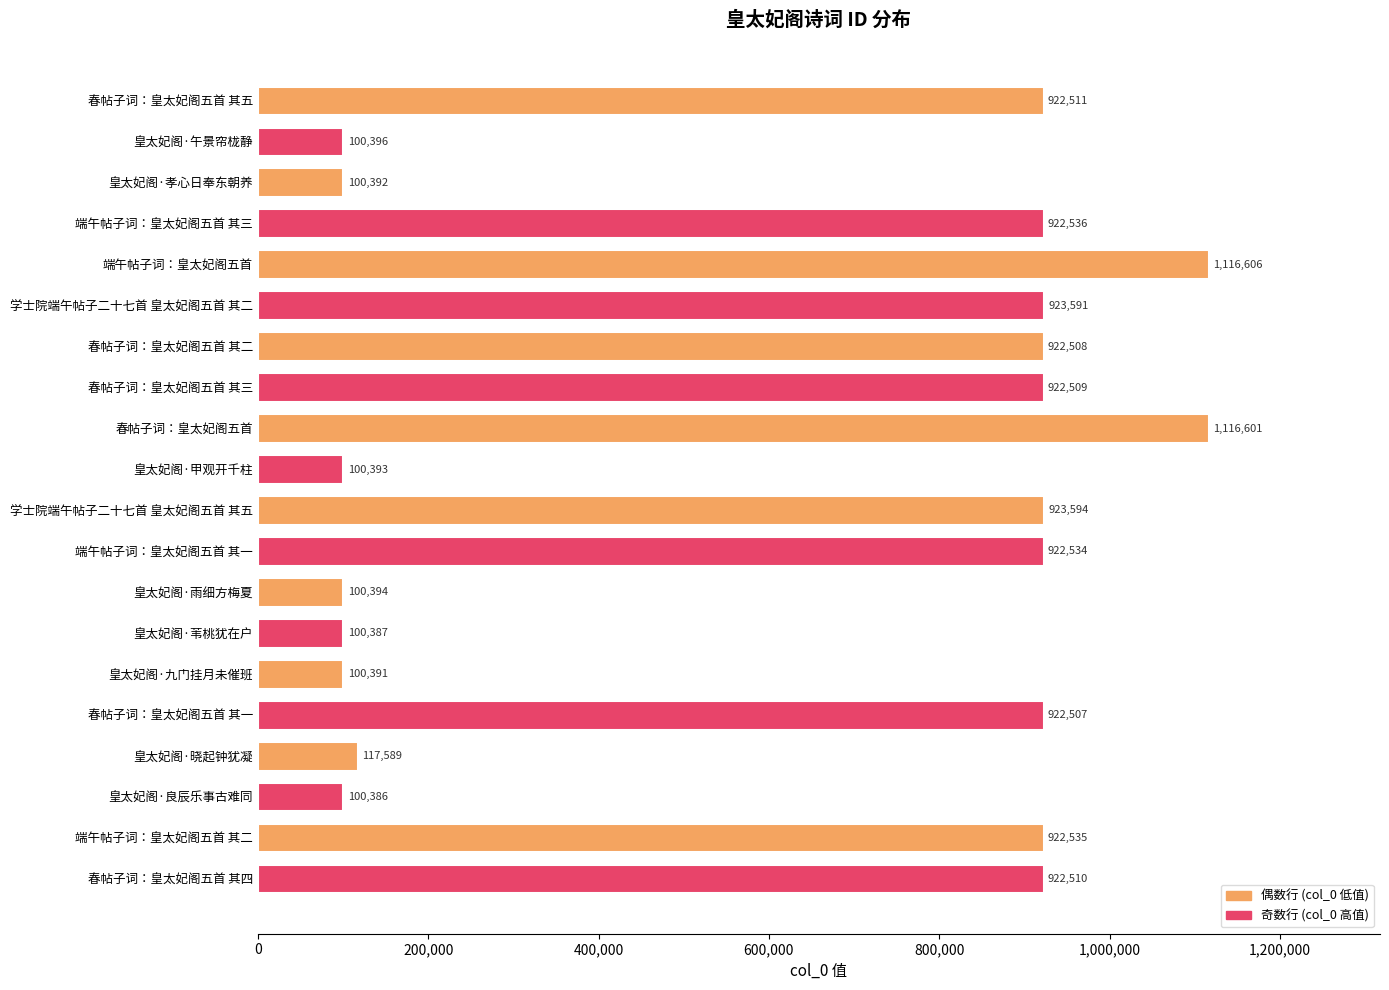

What is the sum of all values?

12280870